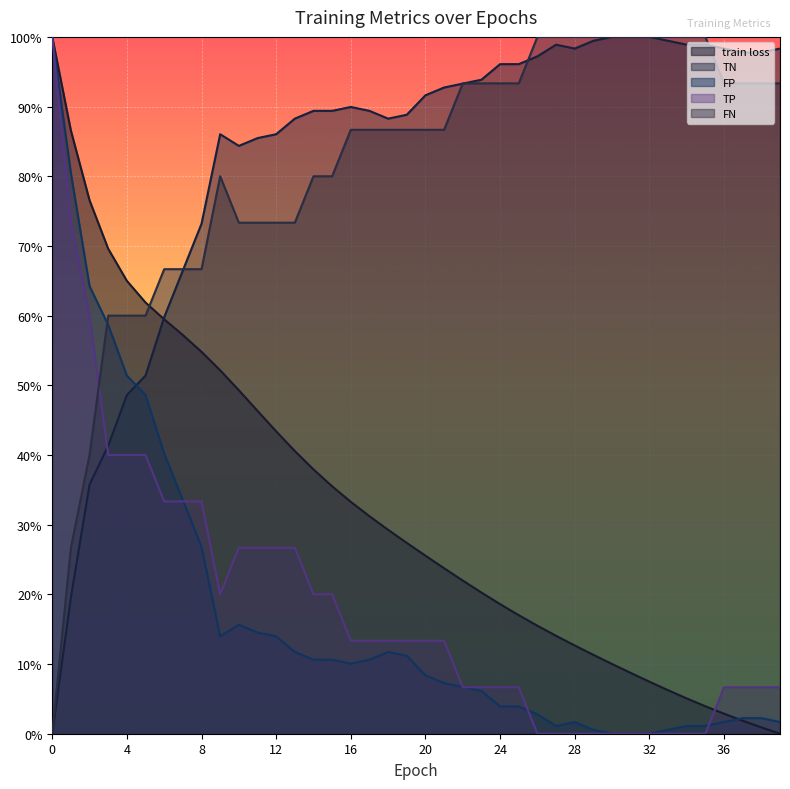

At how many categories does at least one series exceed 0?

40